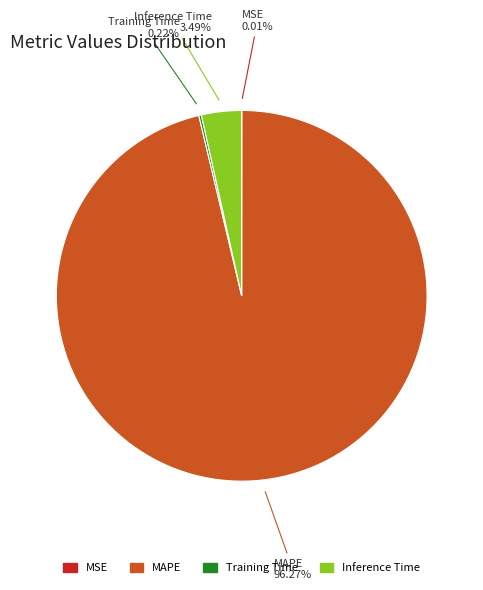

Does any single category account for the majority?

Yes